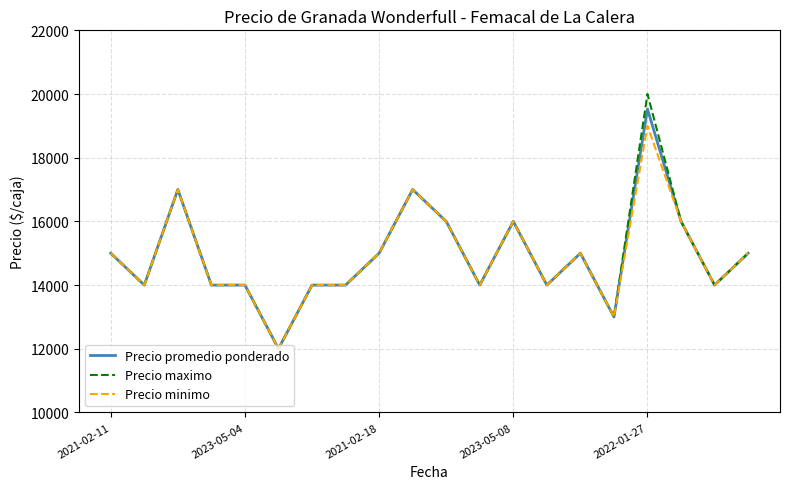

Which series has the widest spread of values?

Precio maximo